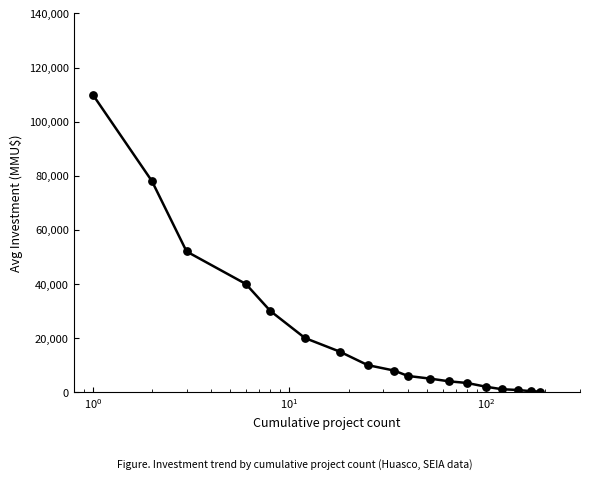

What is the difference between the maximum and minimum values?

109781